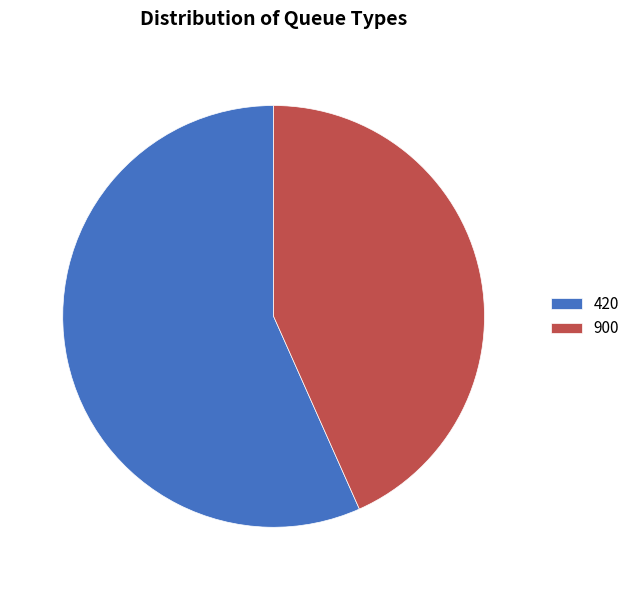

Which slice is the smallest?

900